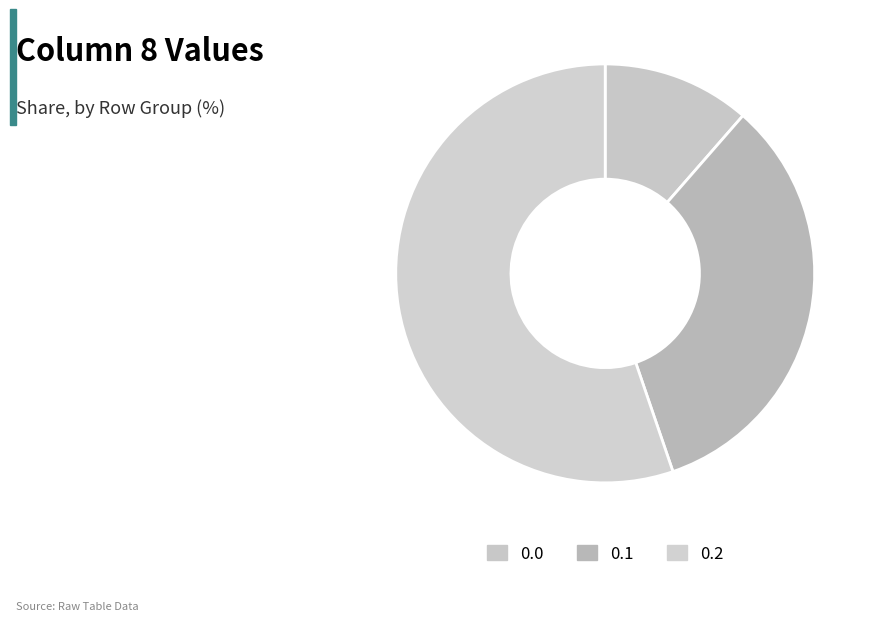

Rank the categories by value from lowest to highest.

0.0, 0.1, 0.2